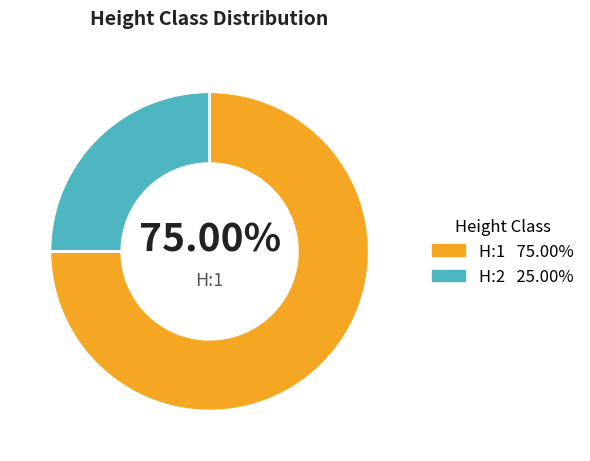

Is there a majority slice in this chart?

Yes